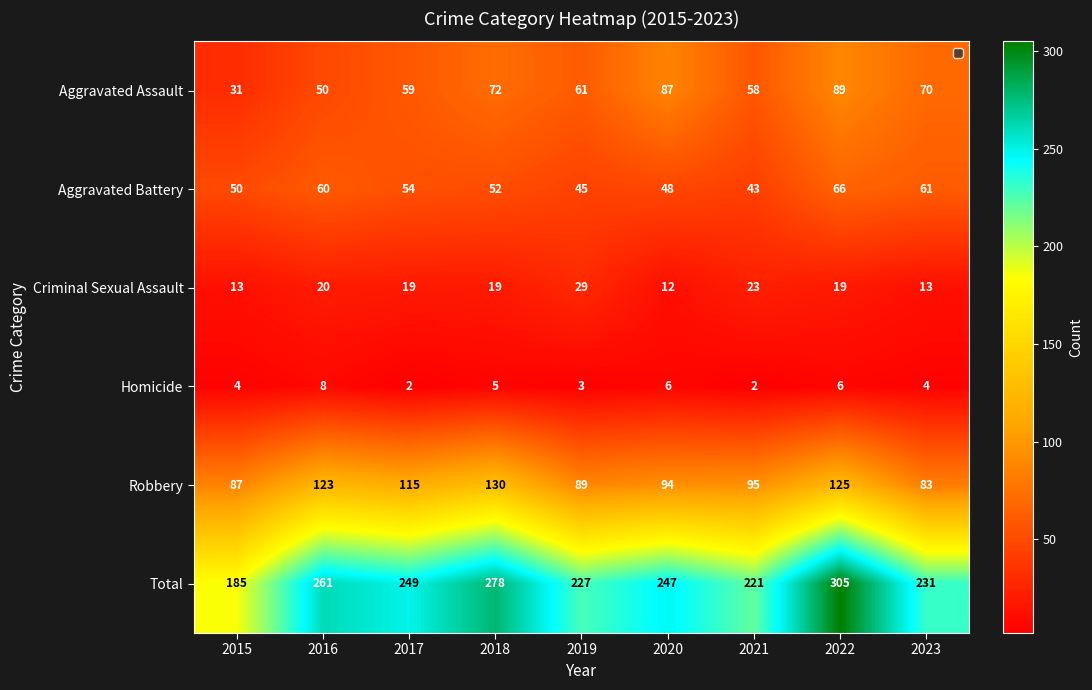

Which series has the largest range (max minus min)?

Total